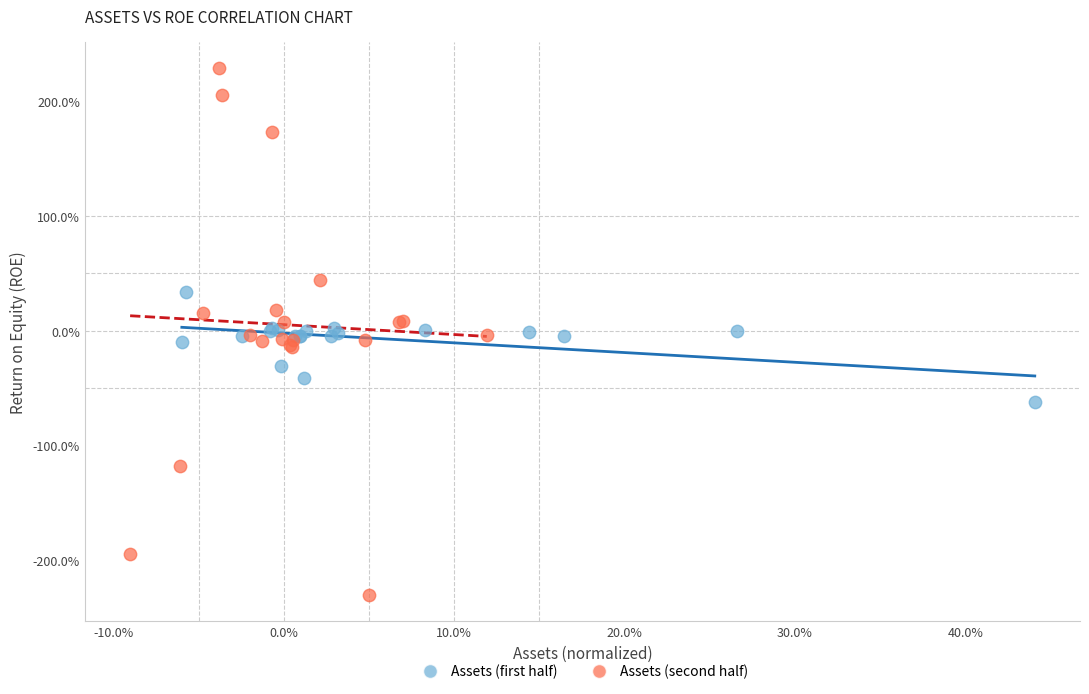

Which series contains the highest Y value?

Assets (second half)